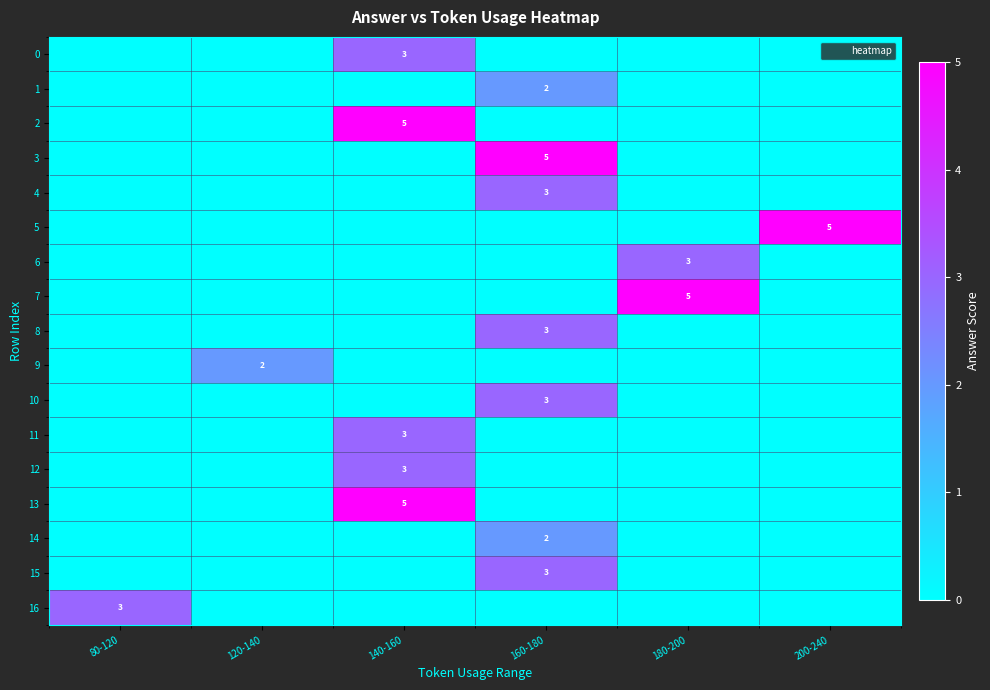

Which series changed the most between 120-140 and 160-180?

3